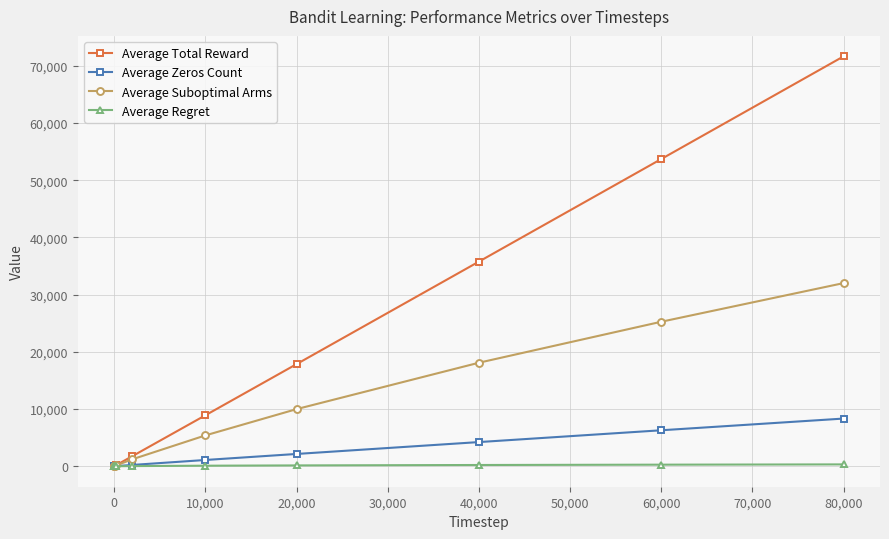

Which series has the largest range (max minus min)?

Average Total Reward